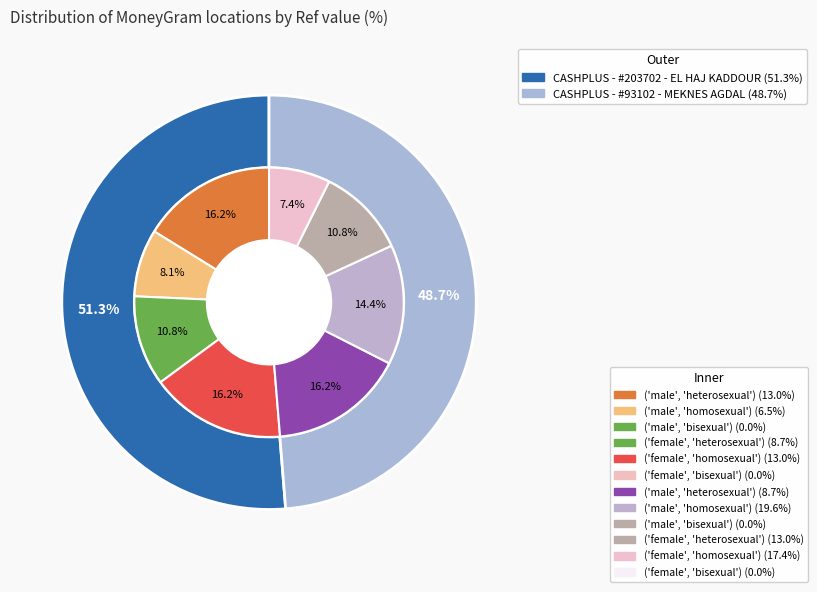

To the nearest percent, what is the average slice percentage?

50%